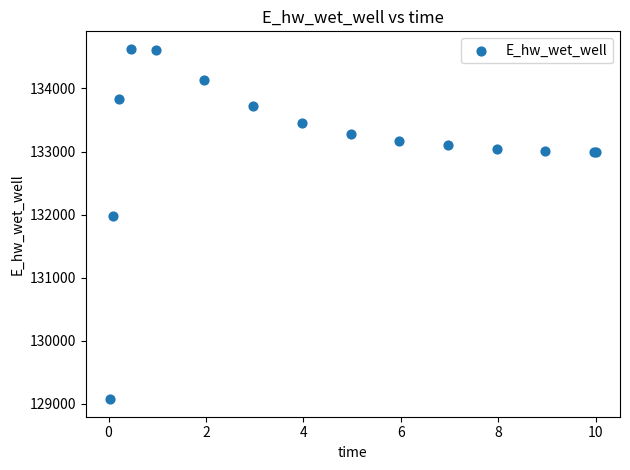

What Y value in the scatter plot is closest to 131849?

131970.5